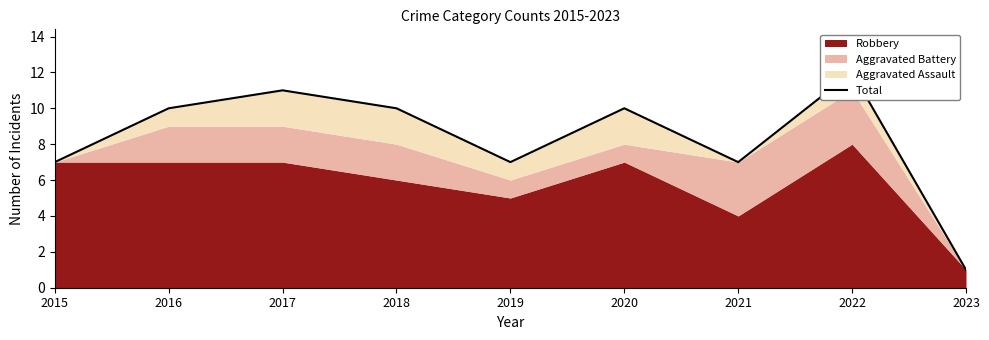

Which has a higher value, 2018 or 2022?

2022